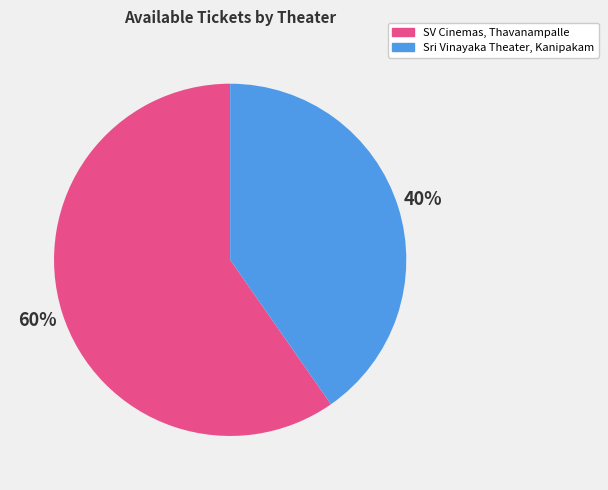

Which category accounts for the majority?

SV Cinemas, Thavanampalle